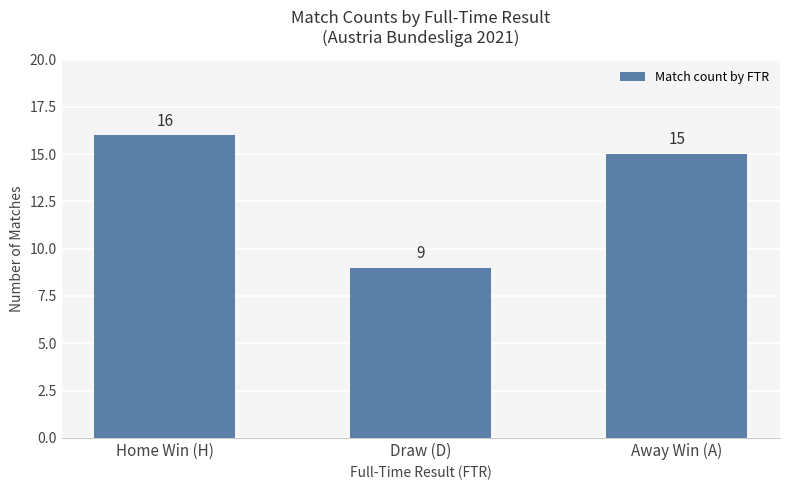

Reading left to right, transcribe all the data shown in this chart.

Home Win (H)=16	Draw (D)=9	Away Win (A)=15